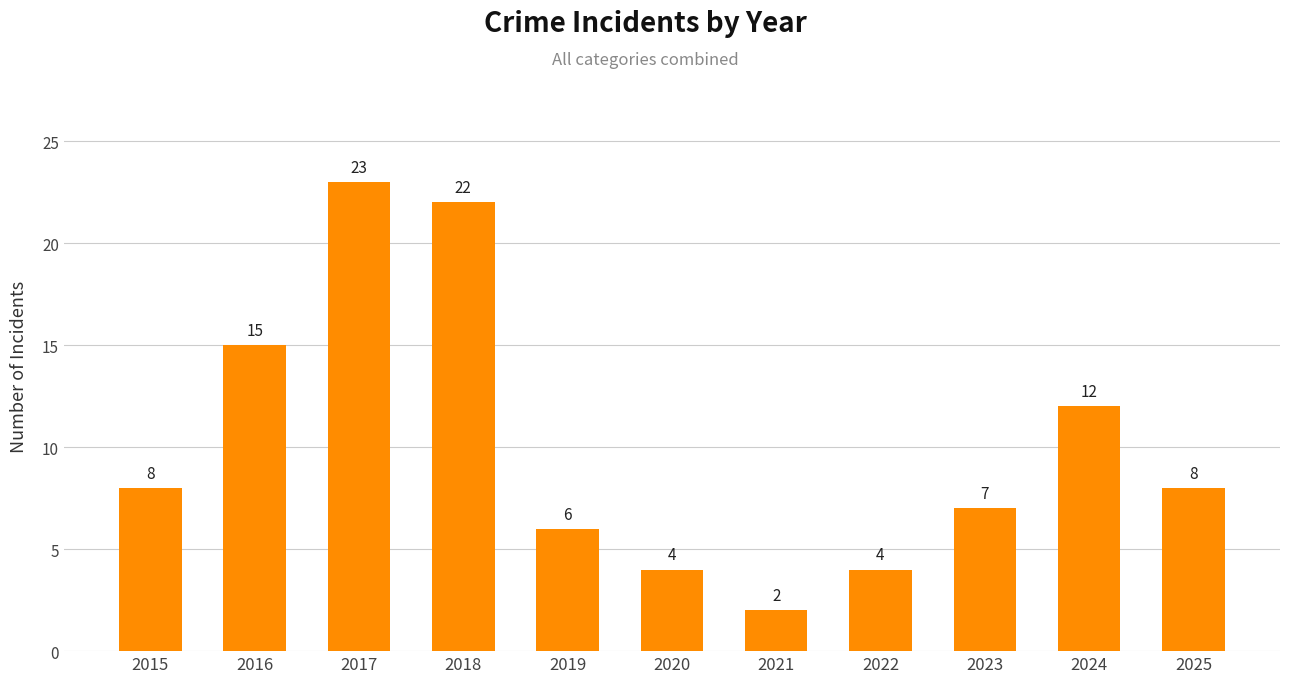

What is the approximate value at 2020, to the nearest 5?

5